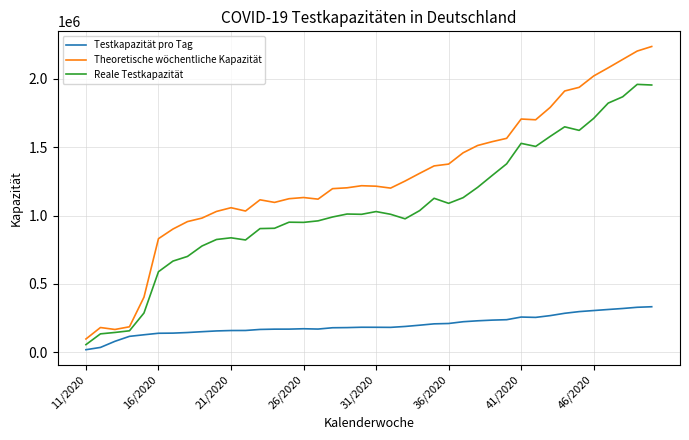

Which series has the largest range (max minus min)?

Theoretische wöchentliche Kapazität